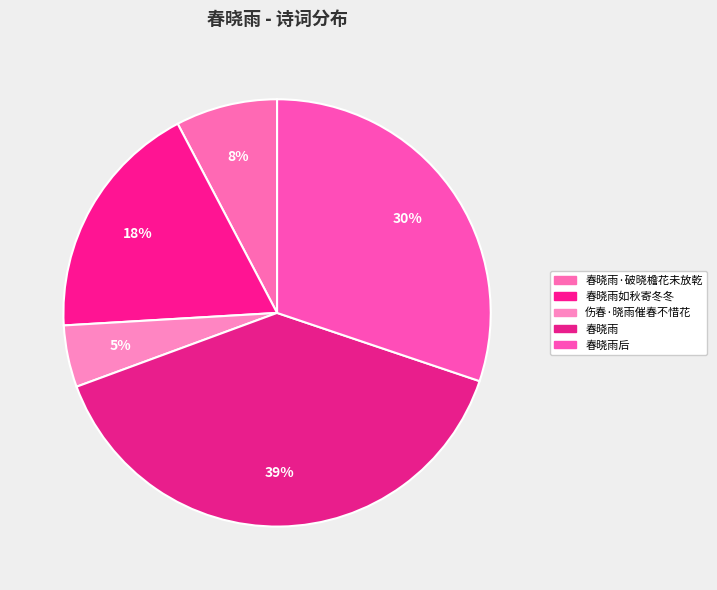

Rank the categories by value from lowest to highest.

伤春·晓雨催春不惜花, 春晓雨·破晓檐花未放乾, 春晓雨如秋寄冬冬, 春晓雨后, 春晓雨